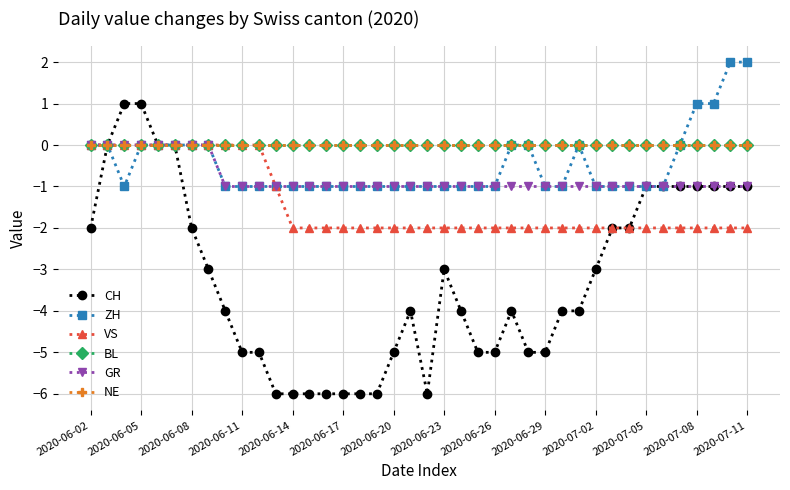

Does the chart have visible grid lines?

Yes